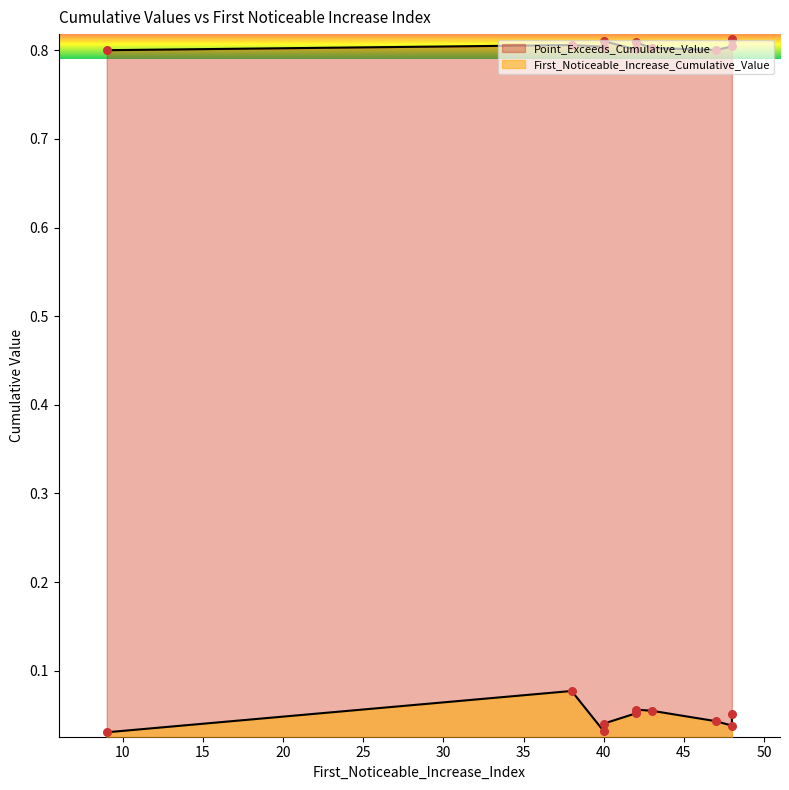

Which series contains the highest Y value?

Point_Exceeds_Cumulative_Value